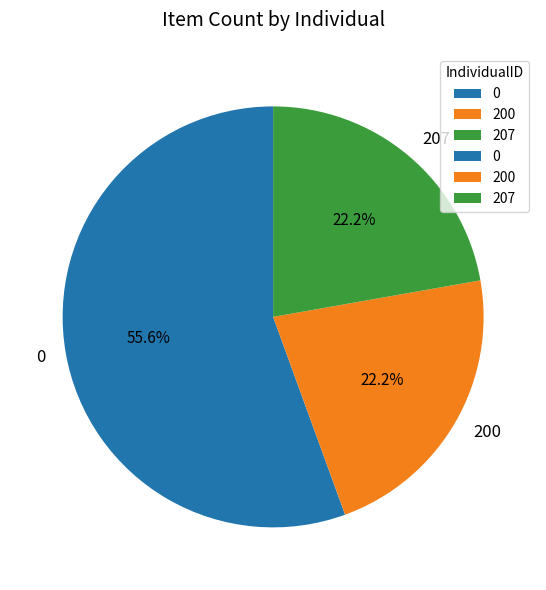

To the nearest percent, what is the combined percentage of 207 and 0?

78%